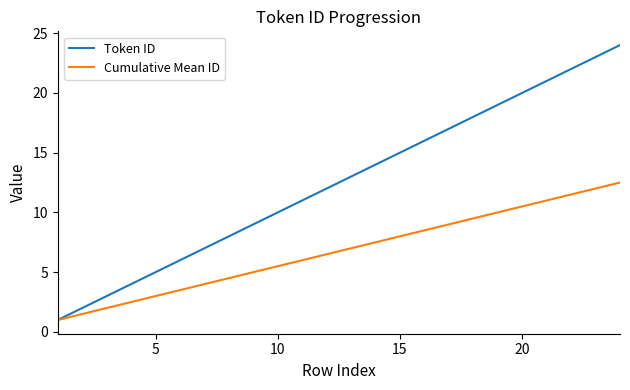

What are all the series names shown in the legend?

Token ID, Cumulative Mean ID